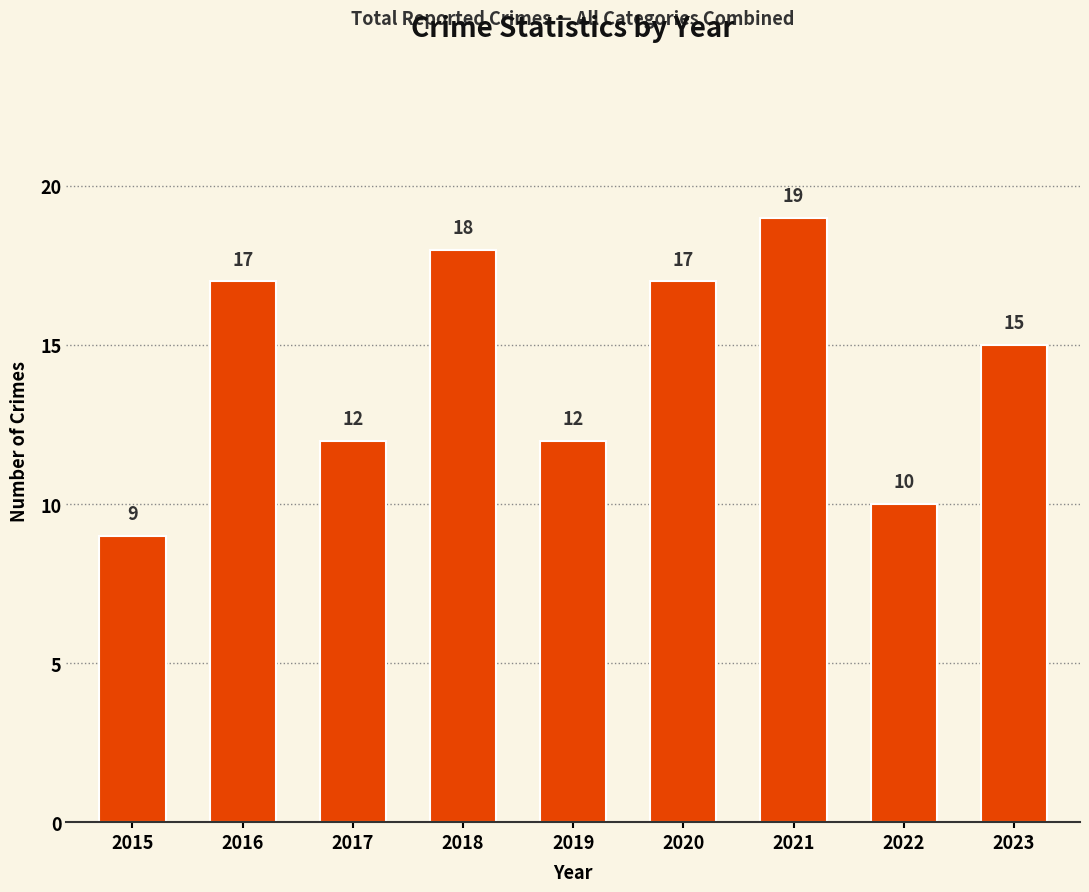

What is the sum of all values?

129